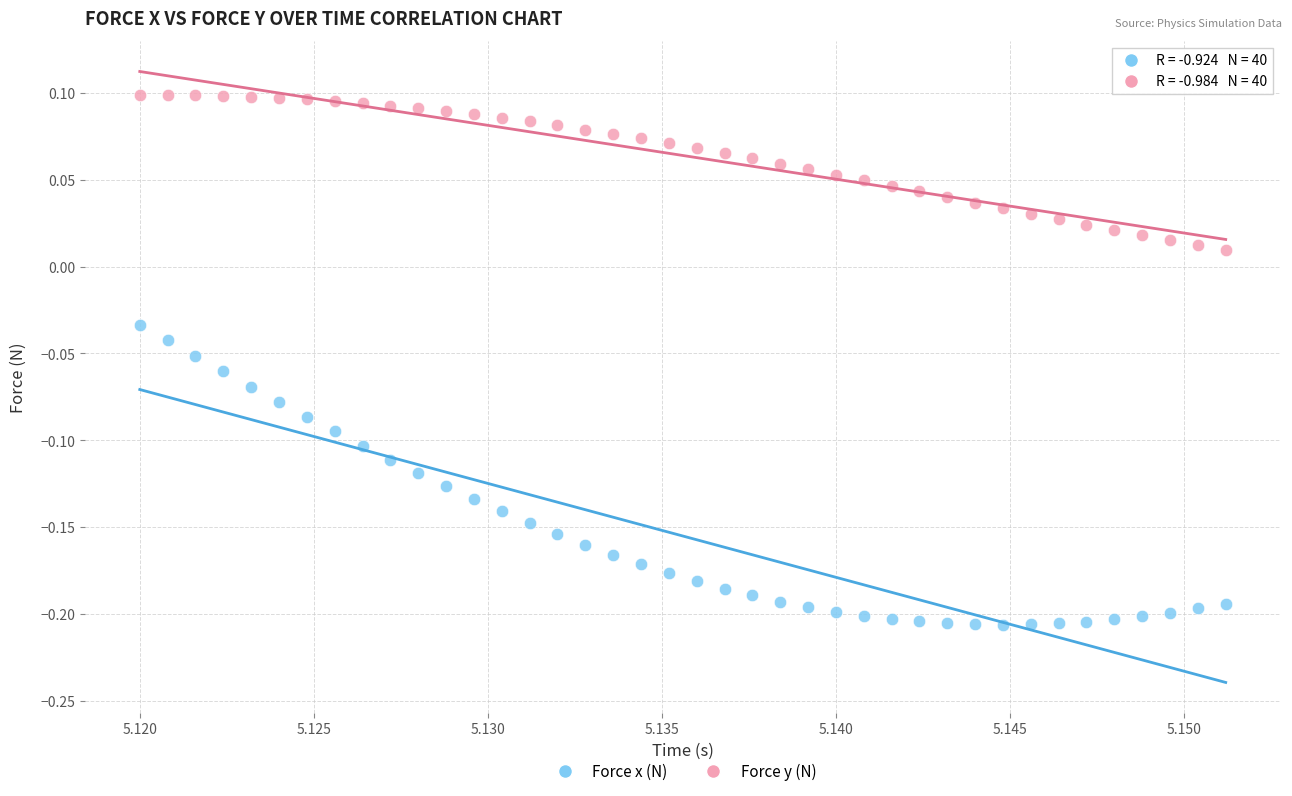

Which series has the widest spread of Y values?

Force x (N)